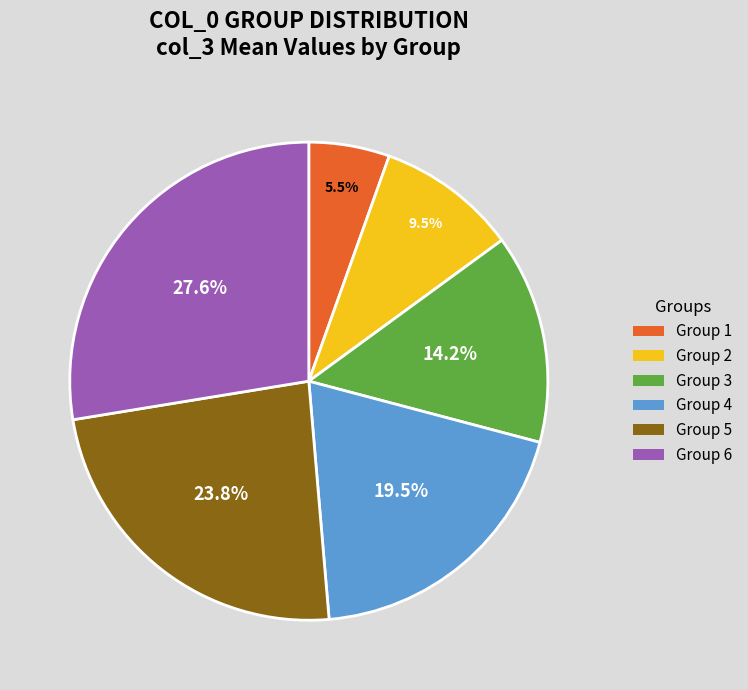

Is there a majority slice in this chart?

No